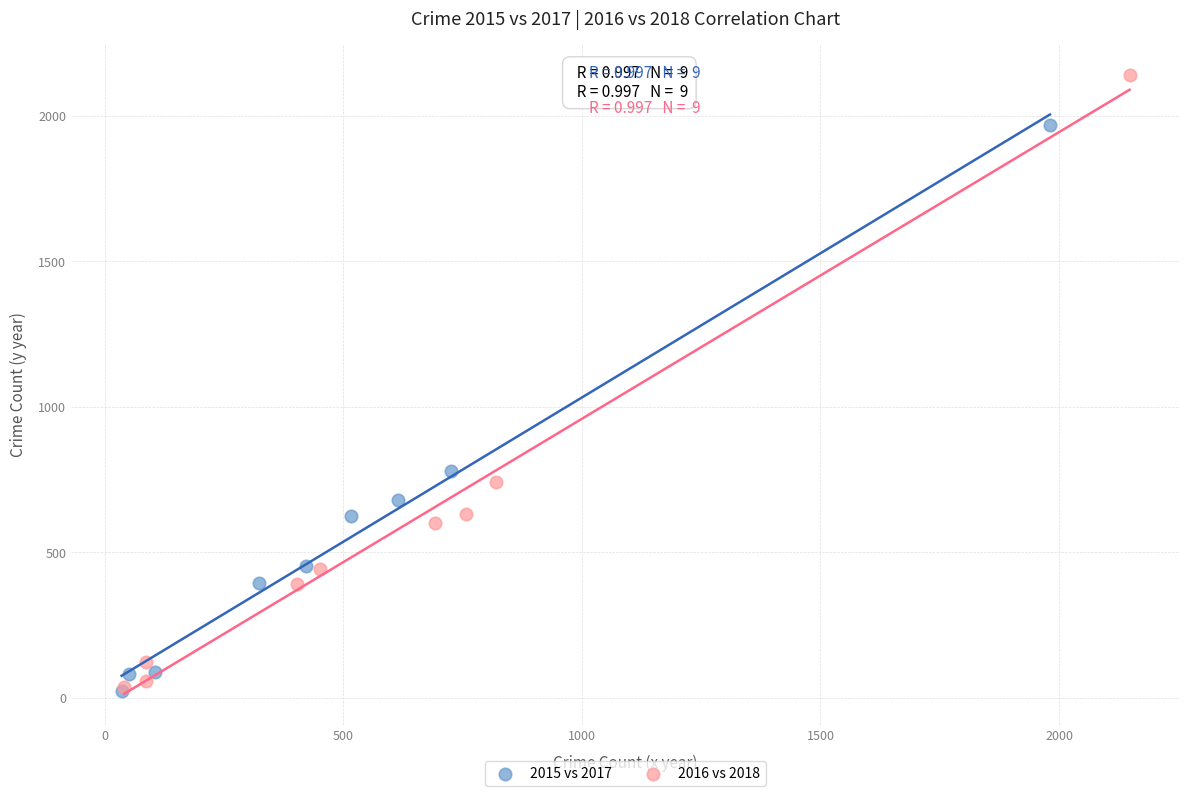

Which series has the largest Y range (max minus min)?

2016 vs 2018